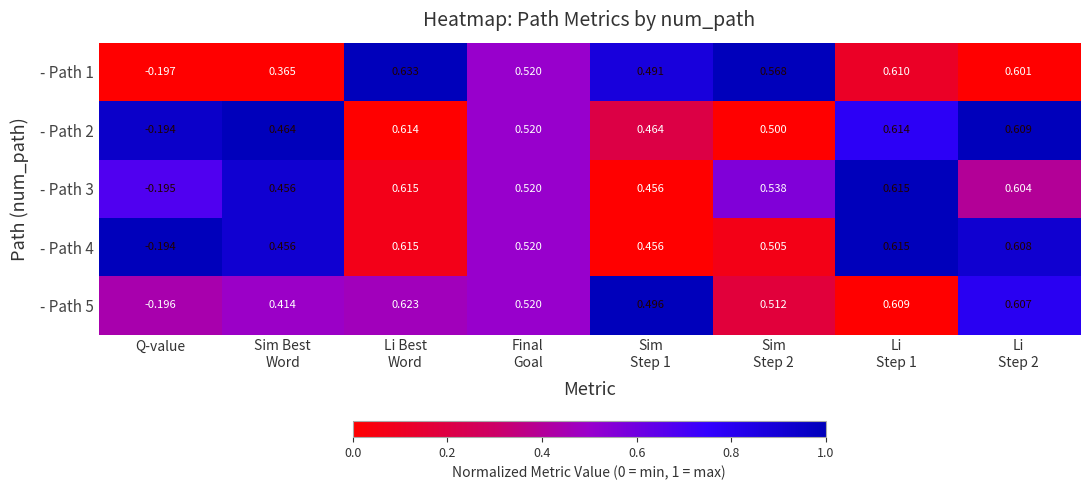

Which series changed the most between Sim Best
Word and Sim
Step 1?

- Path 1